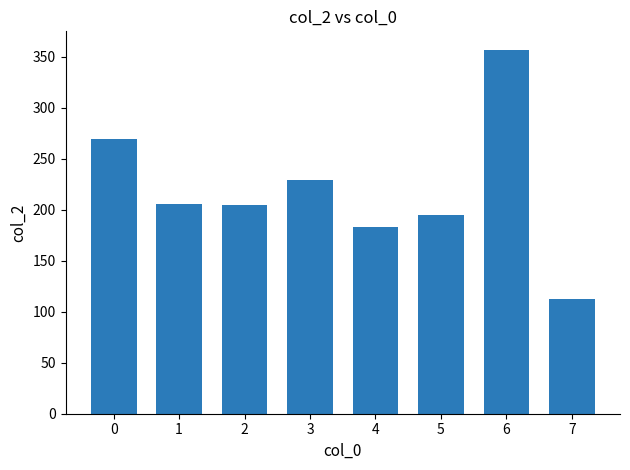

Approximately how many times larger is the value at 0 compared to 4?

1.5